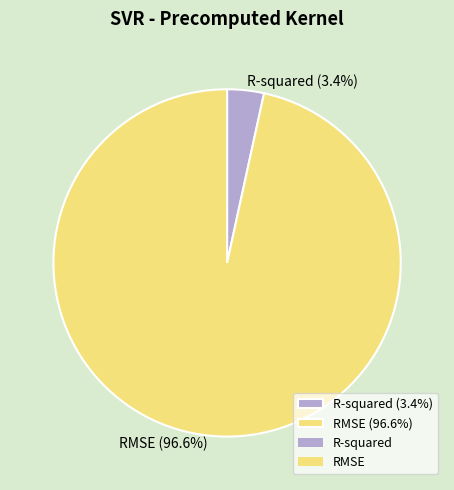

What percentage do RMSE and R-squared together represent?

100.0%